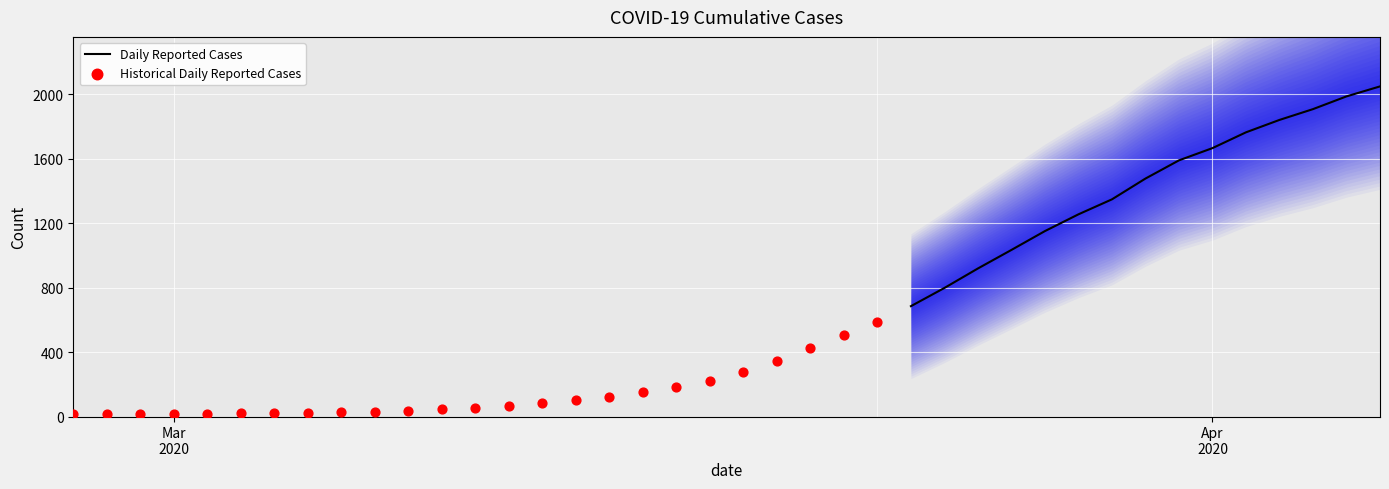

What is the change in value from 2020-03-14 to 2020-03-29?

+1227